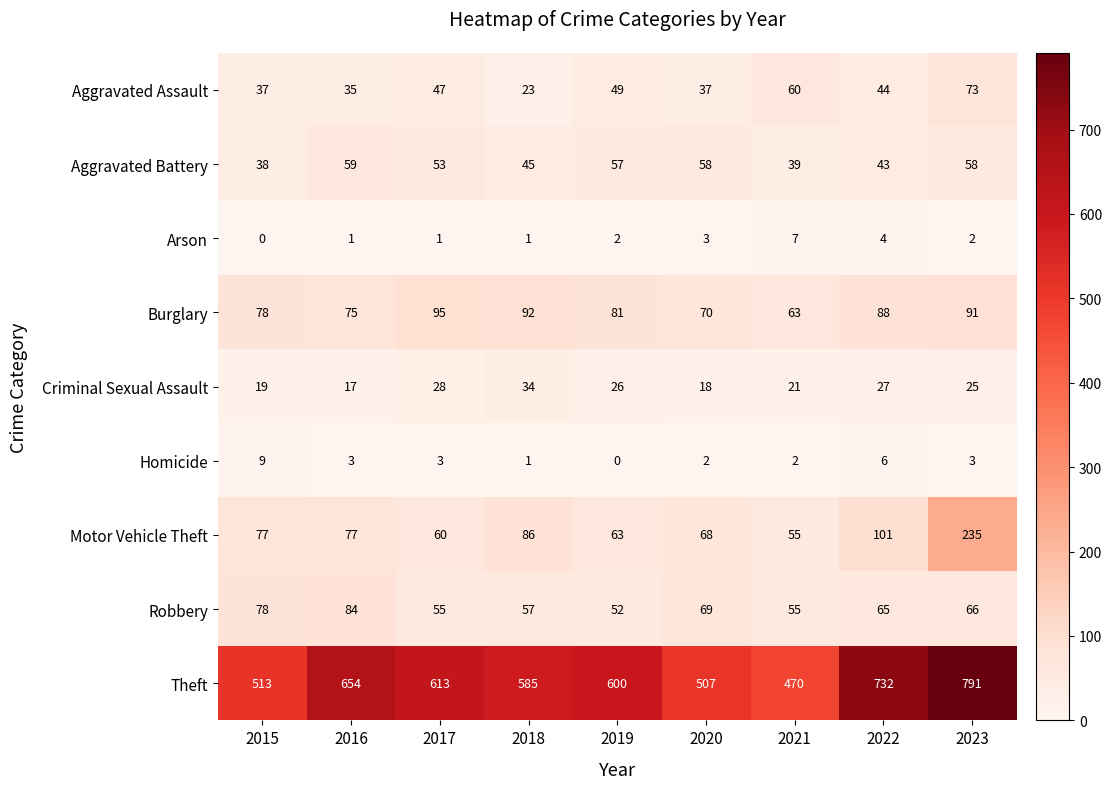

How many data points does each series have?

9